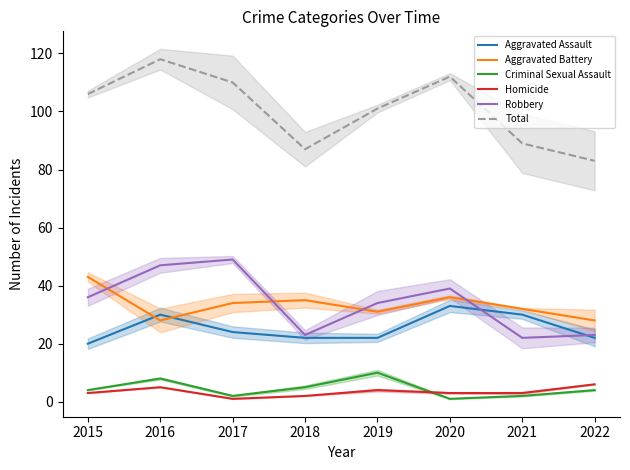

The Criminal Sexual Assault series shows 10 at 2019. True or false?

True